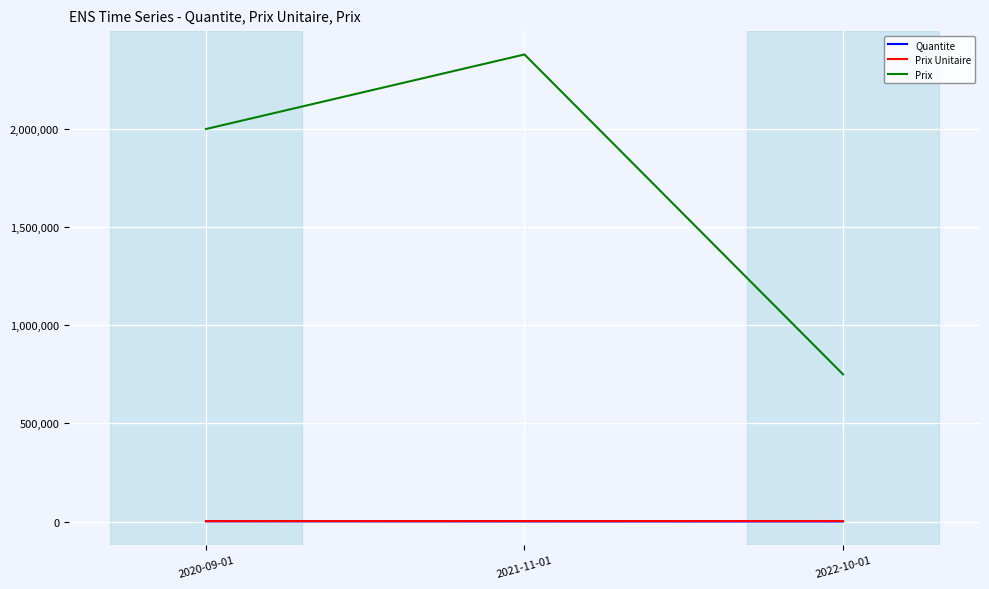

What is the sum of all Prix values?

5130000